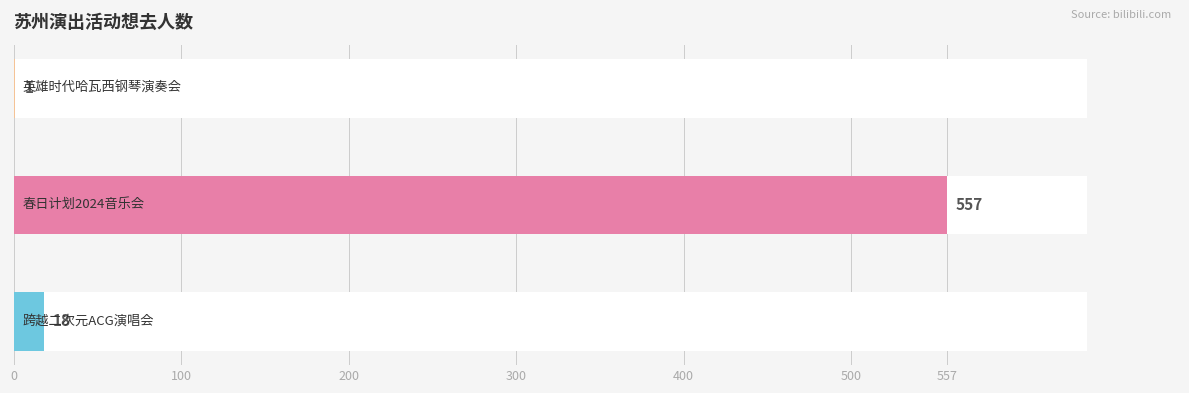

List the labels in order of value, largest first.

苏州·春日计划2024——特别二次元不插电音乐会, 苏州·跨越二次元ACG神级动漫世界巡回演唱会, 苏州·英雄时代2024哈瓦西钢琴演奏会